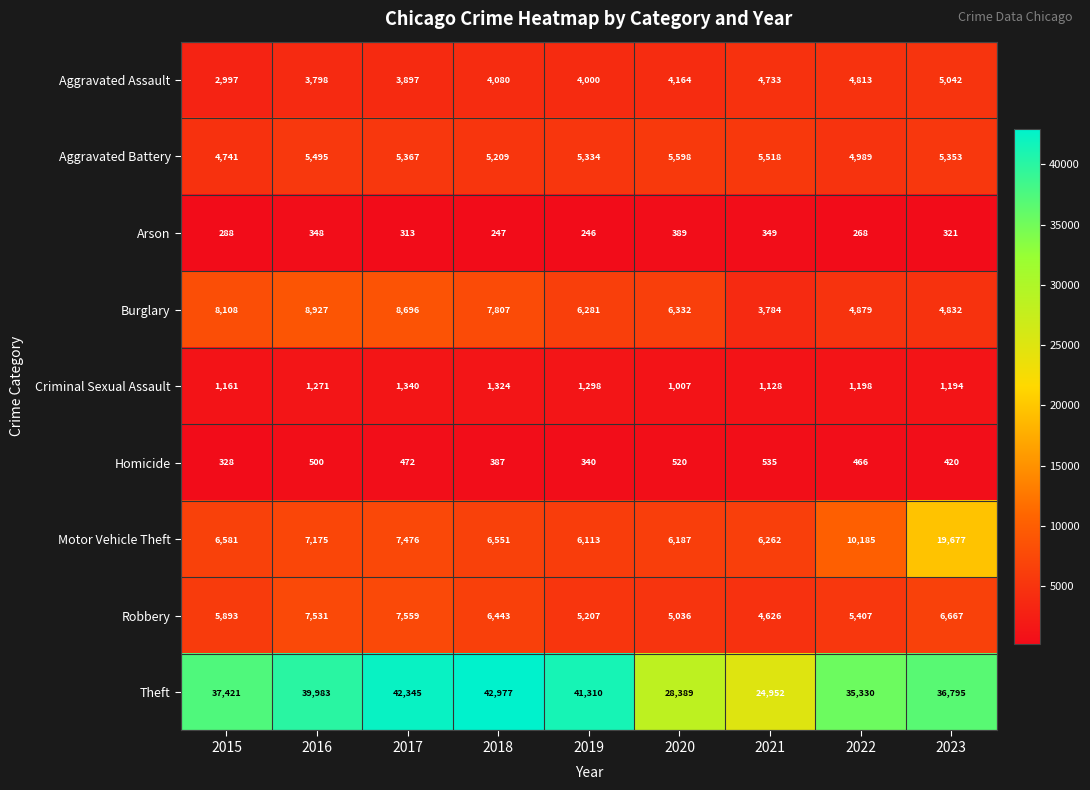

What is the minimum value shown in the chart?

246